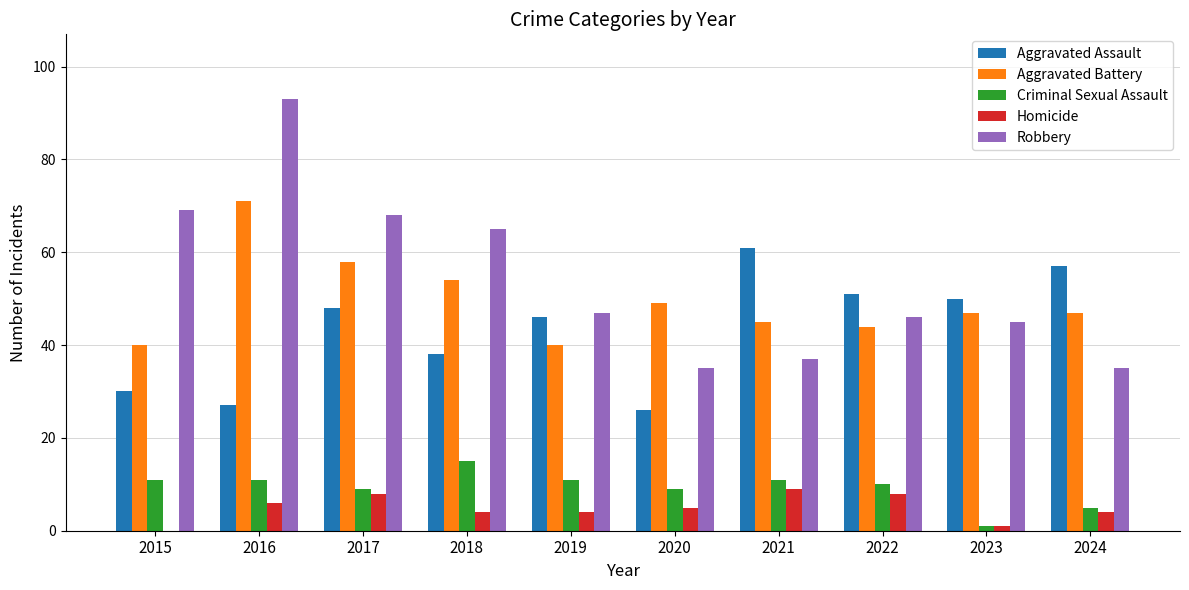

Read the Aggravated Assault value at 2021.

61